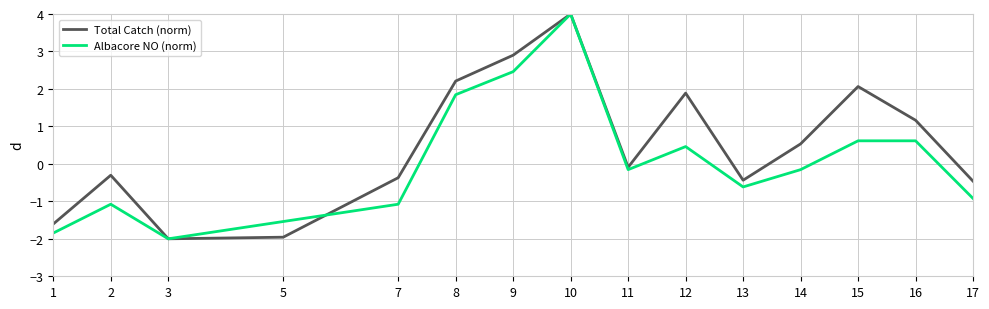

What is the approximate value of Albacore NO (norm) at 16?

0.6